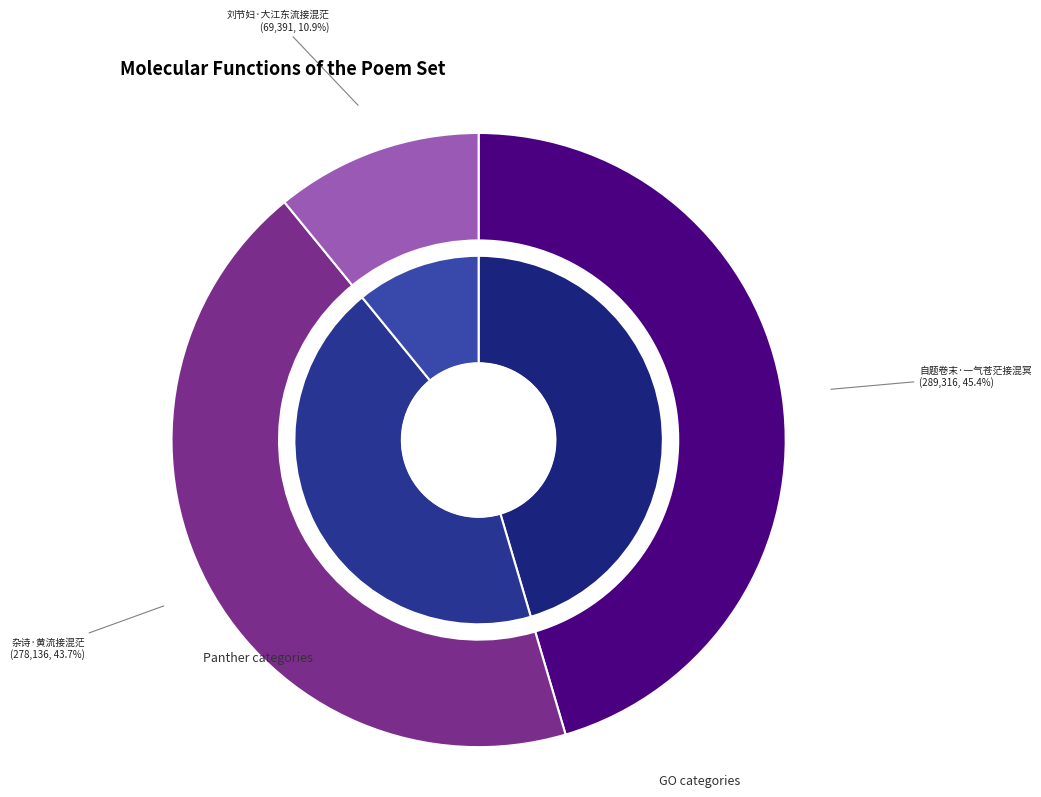

The 刘节妇·大江东流接混茫 slice represents 11% of the pie. True or false?

True